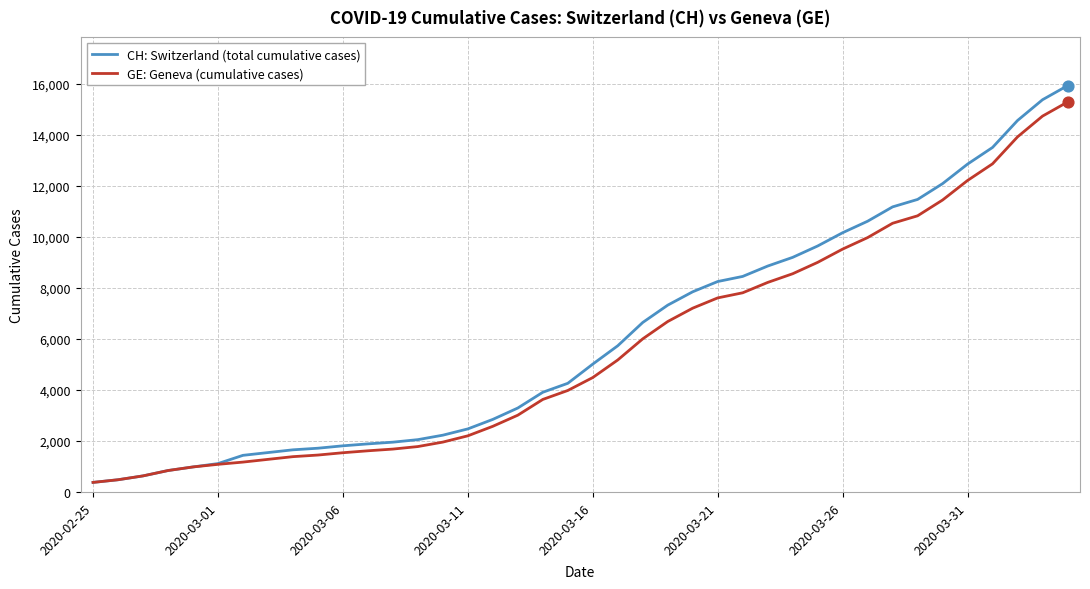

What is the greatest value displayed?

15926